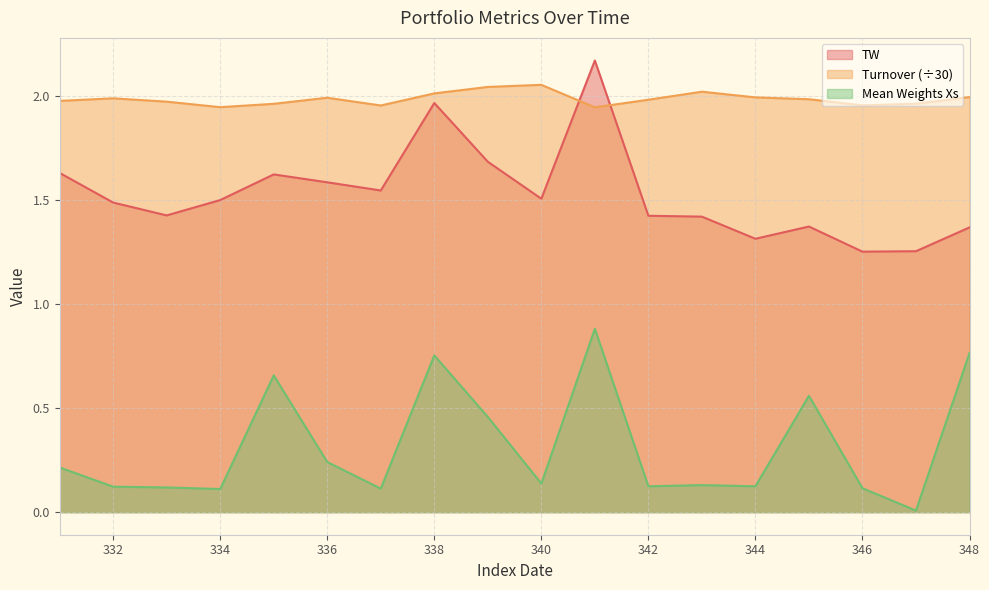

Read the Turnover value at 339.

2.0